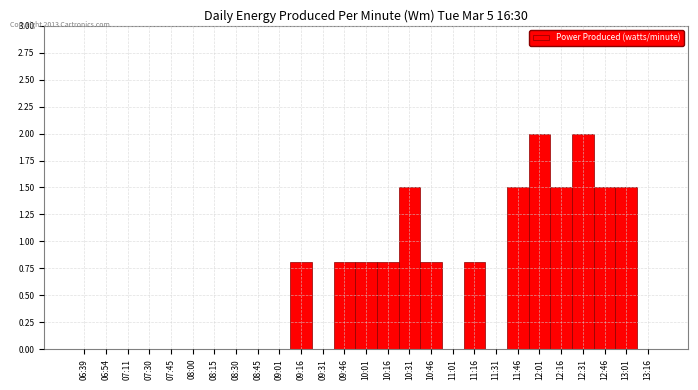

Reading left to right, extract all data points from this chart.

06:39=0.0	06:54=0.0	07:11=0.0	07:30=0.0	07:45=0.0	08:00=0.0	08:15=0.0	08:30=0.0	08:45=0.0	09:01=0.0	09:16=0.8	09:31=0.0	09:46=0.8	10:01=0.8	10:16=0.8	10:31=1.5	10:46=0.8	11:01=0.0	11:16=0.8	11:31=0.0	11:46=1.5	12:01=2.0	12:16=1.5	12:31=2.0	12:46=1.5	13:01=1.5	13:16=0.0